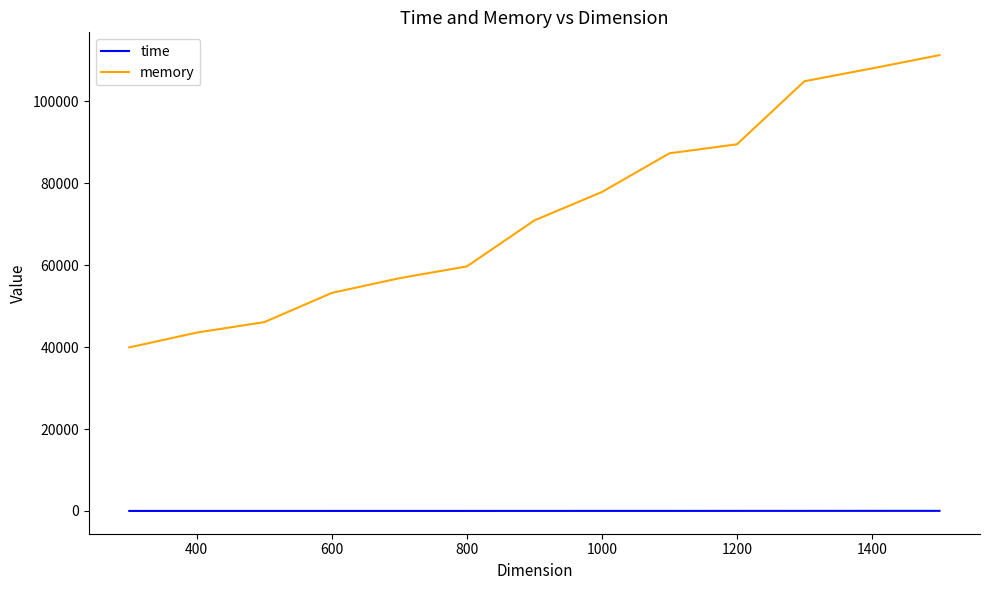

What is the lowest value of the memory series?

39928.0